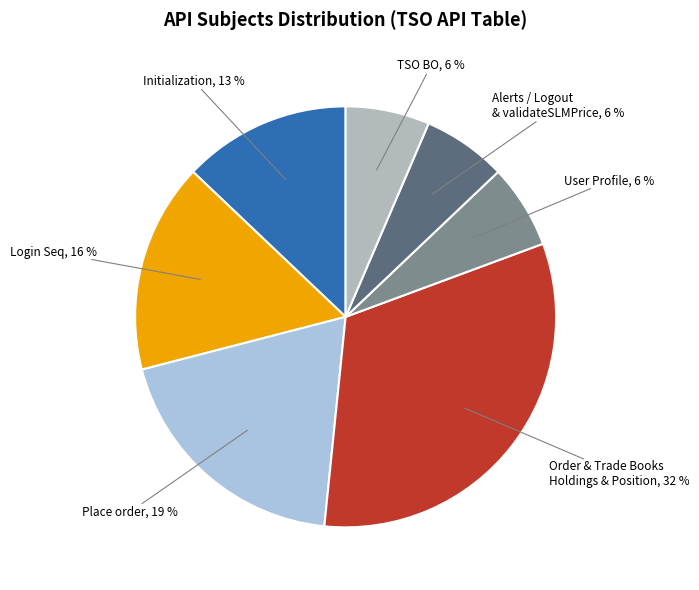

How many segments does this pie chart have?

7